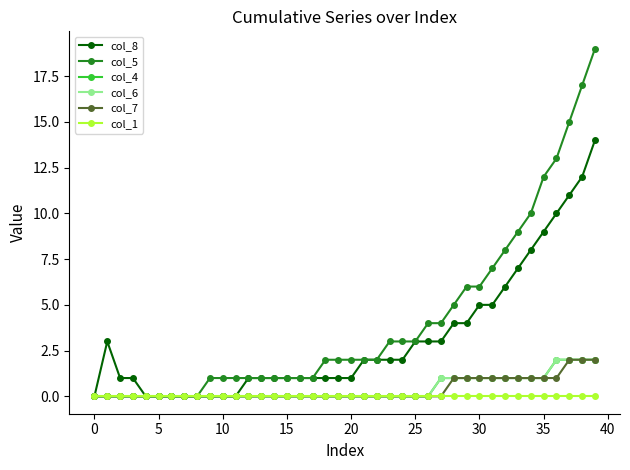

Which category has the highest value across all series?

39